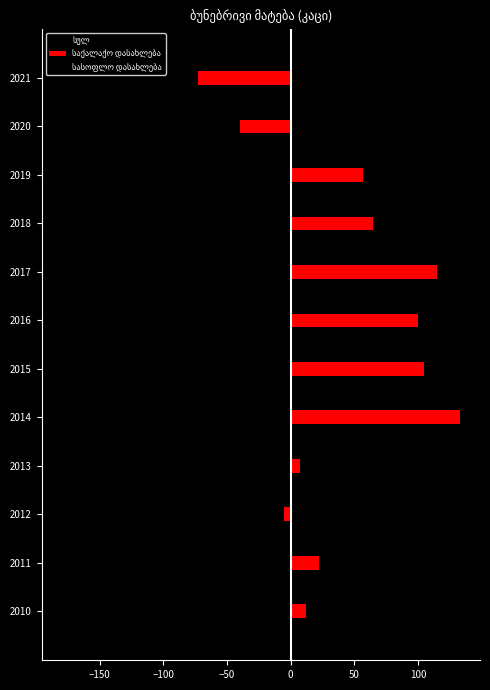

What is the value of the სულ bar at the 4th from the left?

29